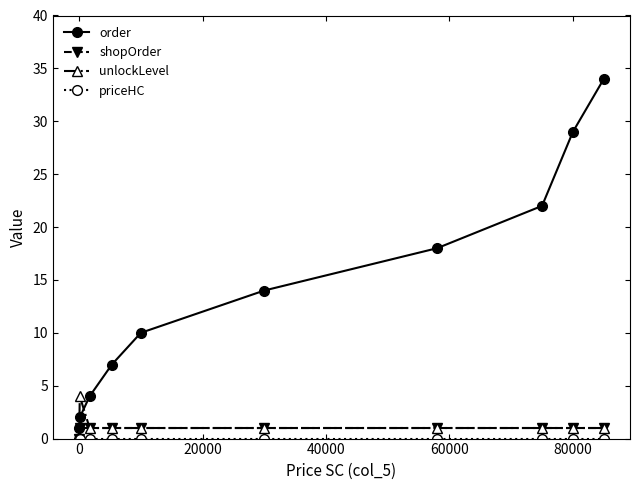

Which series has the largest range (max minus min)?

order